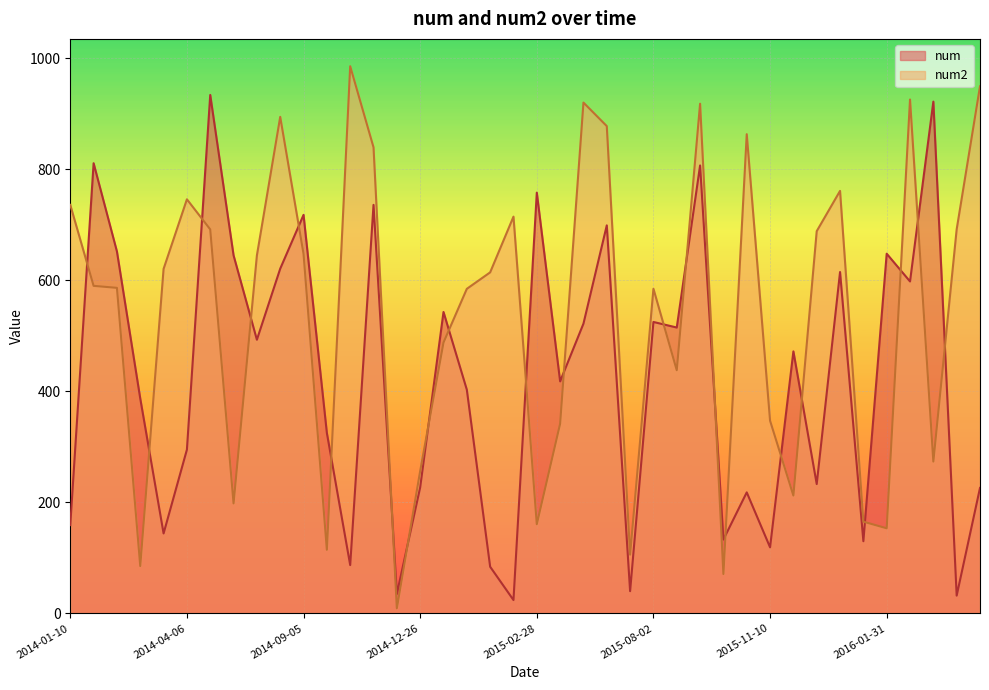

Reading left to right, list all the values displayed in this chart.

num: 159.0	811.0	652.0	387.0	144.0	295.0	934.0	645.0	493.0	621.0	718.0	325.0	87.0	736.0	35.0	227.0	543.0	403.0	84.0	24.0	758.0	418.0	522.0	699.0	40.0	525.0	515.0	807.0	133.0	218.0	119.0	472.0	233.0	615.0	130.0	648.0	598.0	922.0	32.0	226.0
num2: 735.9	590.1	586.5	85.3	620.6	746.0	691.8	198.1	644.8	894.5	647.7	114.5	985.7	839.7	9.1	256.4	488.0	584.7	614.4	714.8	160.7	341.7	920.3	877.9	105.8	584.8	438.0	918.2	70.9	863.3	347.2	212.3	688.6	761.2	165.2	153.3	925.8	273.5	692.0	949.6